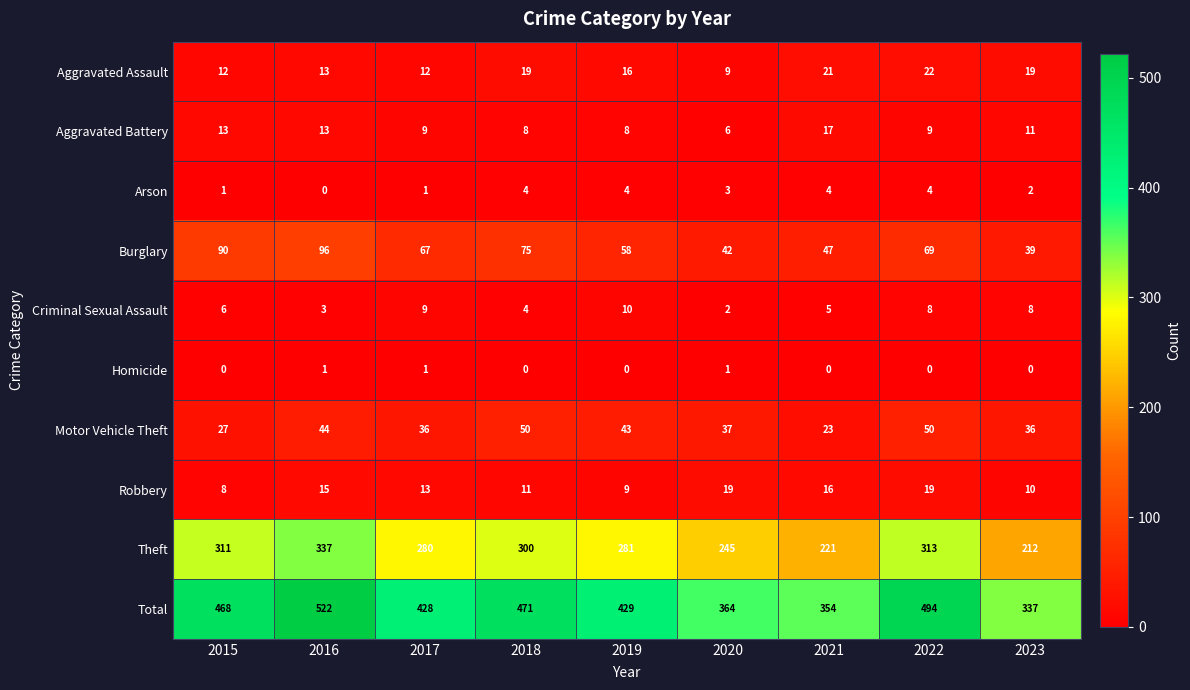

Which label corresponds to the largest value in the chart?

2016